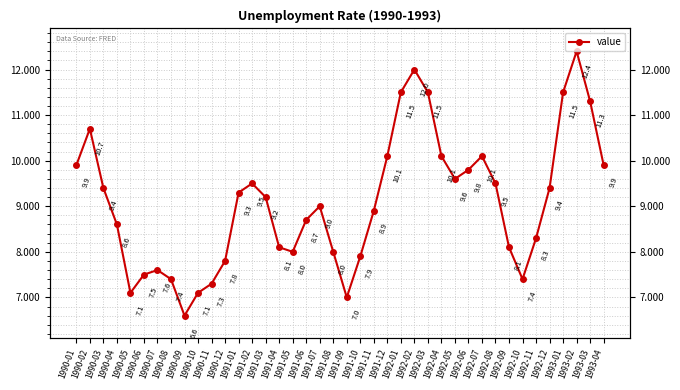

The value at 1992-11 is 8.3. True or false?

True